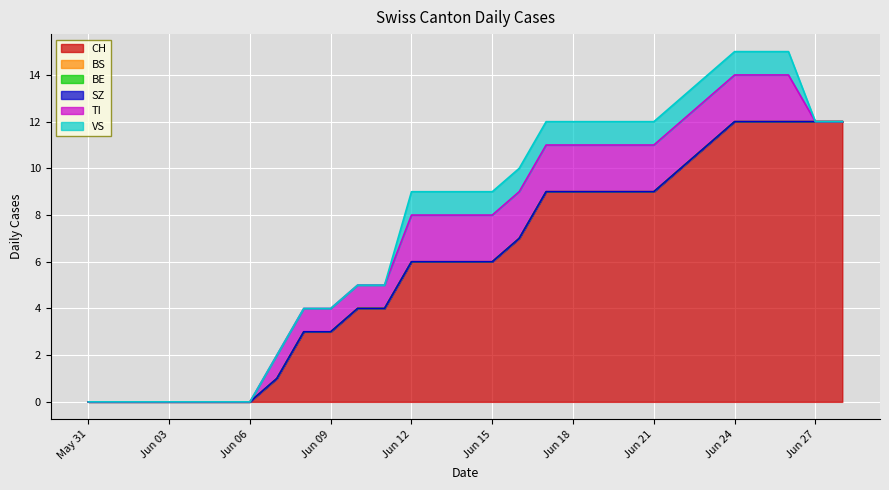

What are all the series names shown in the legend?

CH, BS, BE, SZ, TI, VS